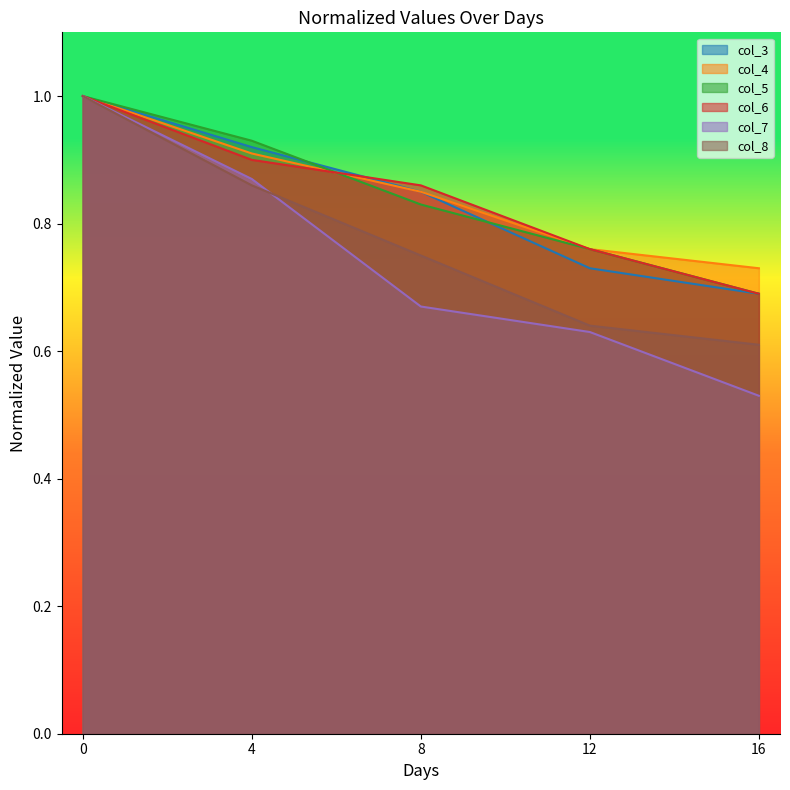

What is the sum of all col_7 values?

3.7